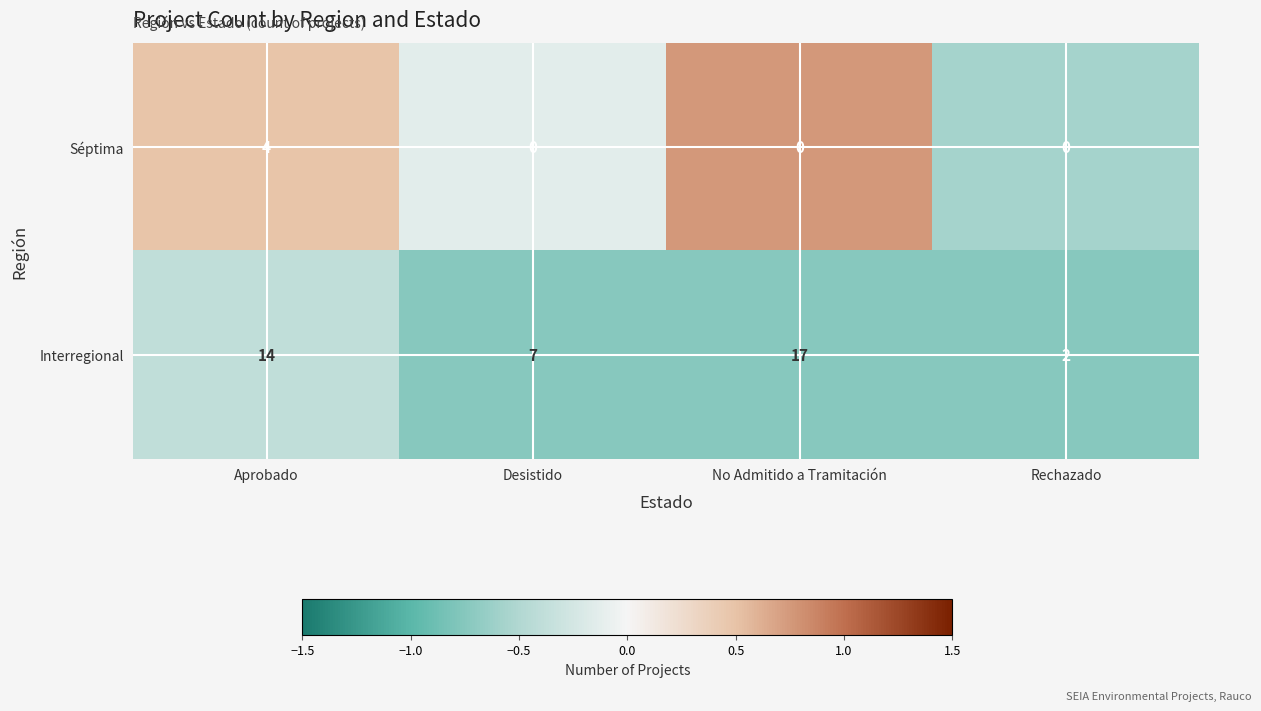

What is the maximum value shown in the chart?

17